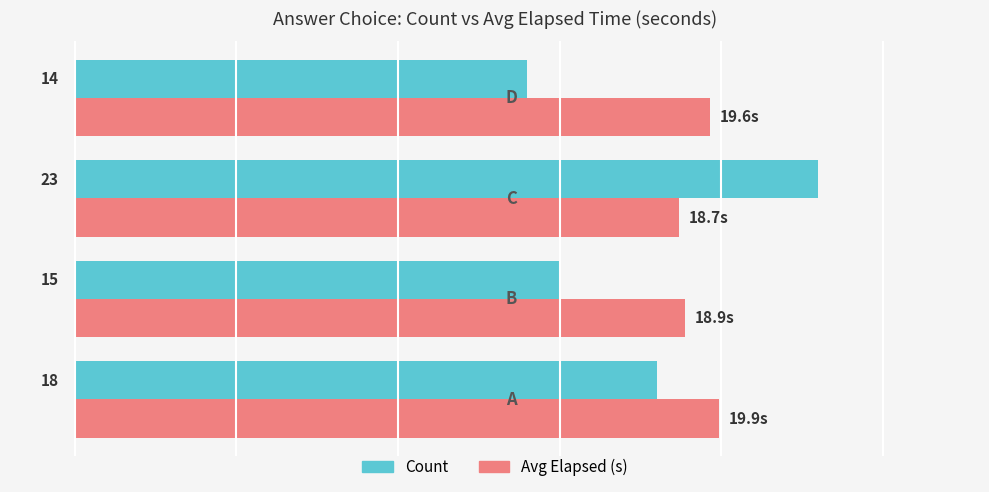

Which series has the largest total across all categories?

Avg Elapsed (s)